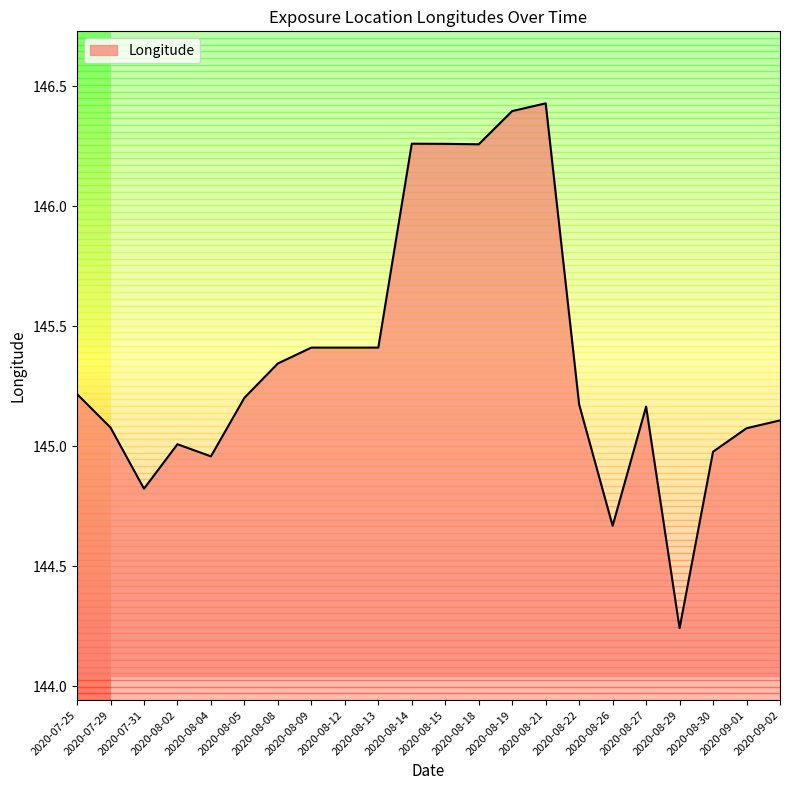

What is the change in value from 2020-08-04 to 2020-09-02?

+0.1